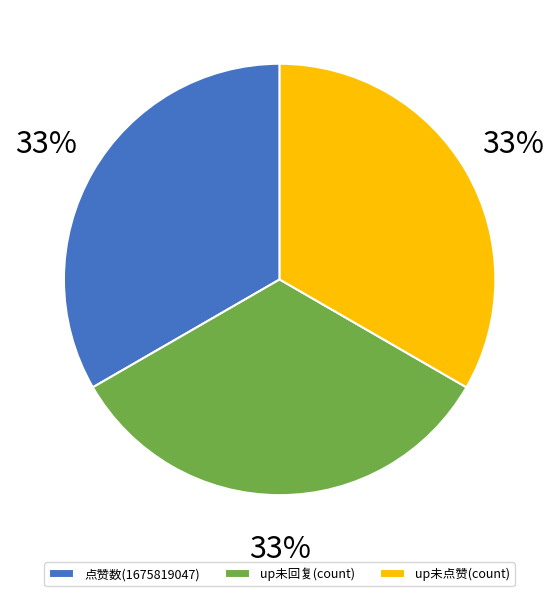

To the nearest percent, what is the combined percentage of 点赞数(1675819047) and up未回复(count)?

67%